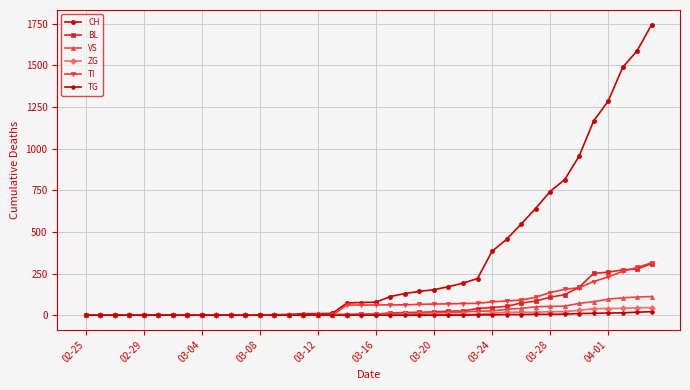

What are all the series names shown in the legend?

CH, BL, VS, ZG, TI, TG